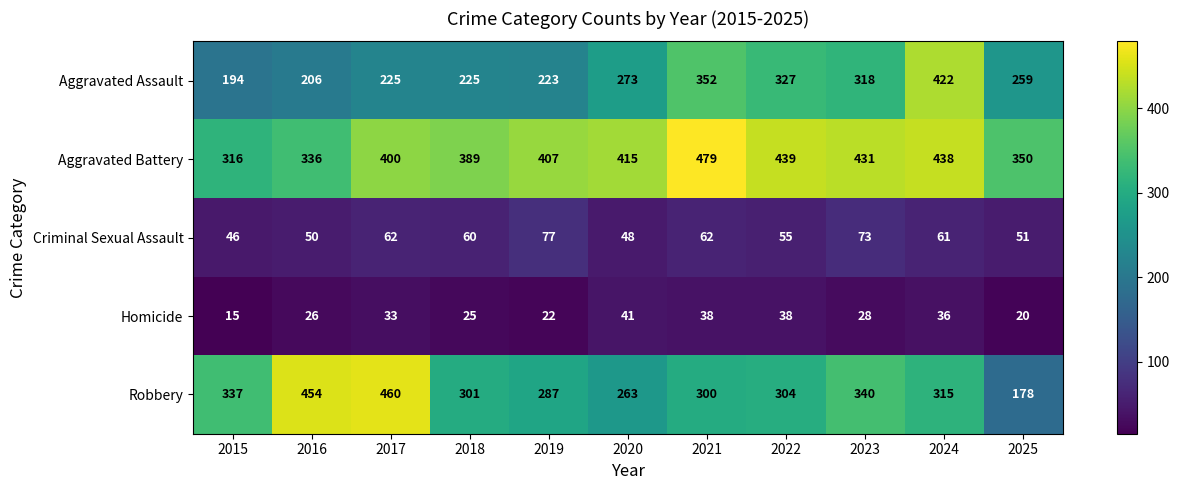

What value does the Homicide series have at 2018, to the nearest 5?

25